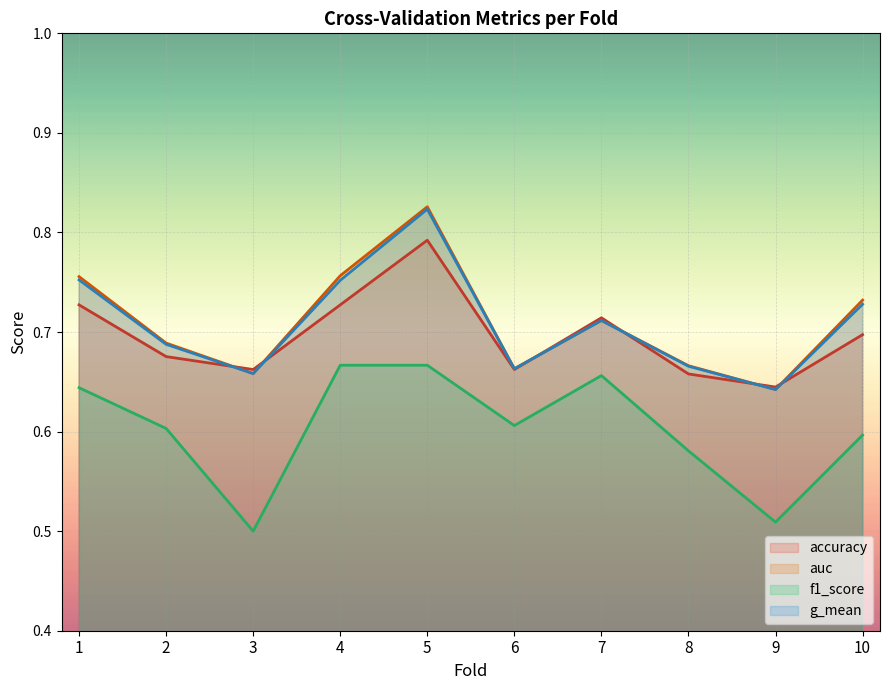

At which label is g_mean closest to 0?

9